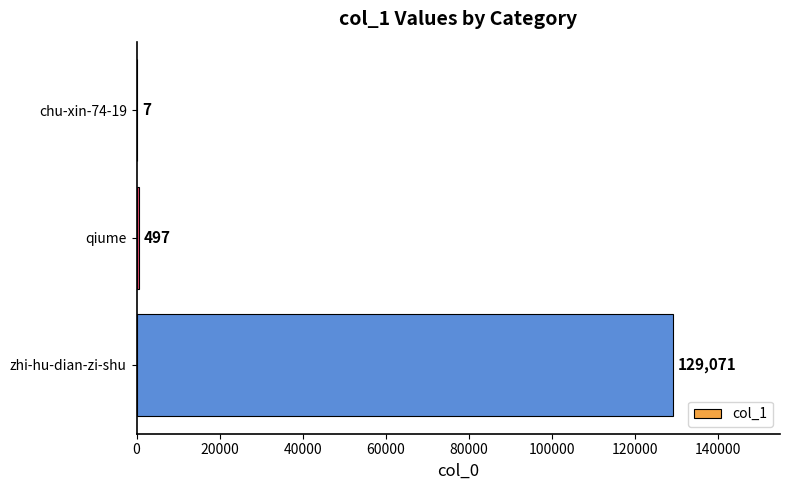

The value at qiume is 497. True or false?

True